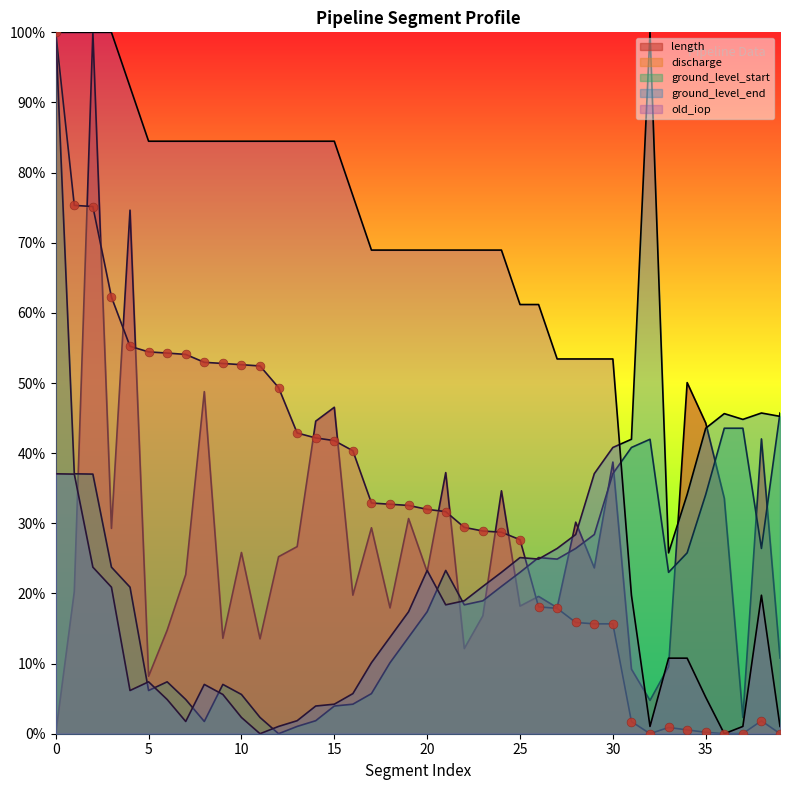

What are all the series names shown in the legend?

length, discharge, ground_level_start, ground_level_end, old_iop